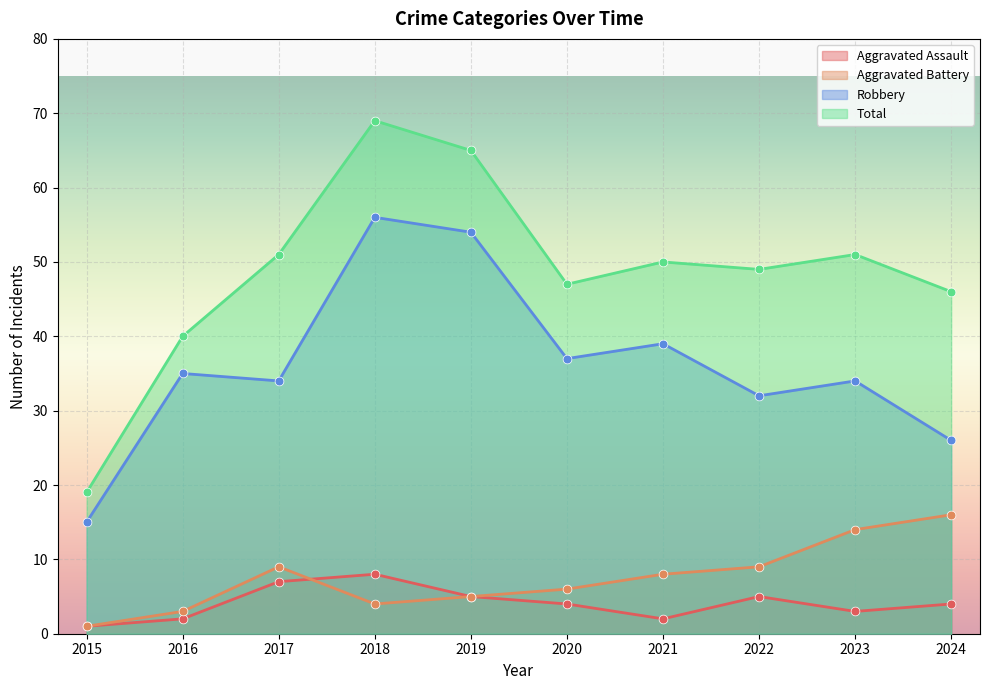

Which series has the largest total across all categories?

Total